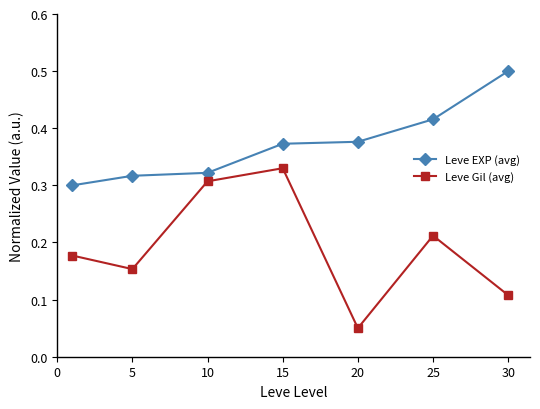

True or false: Leve EXP (avg) and Leve Gil (avg) intersect in this chart.

False